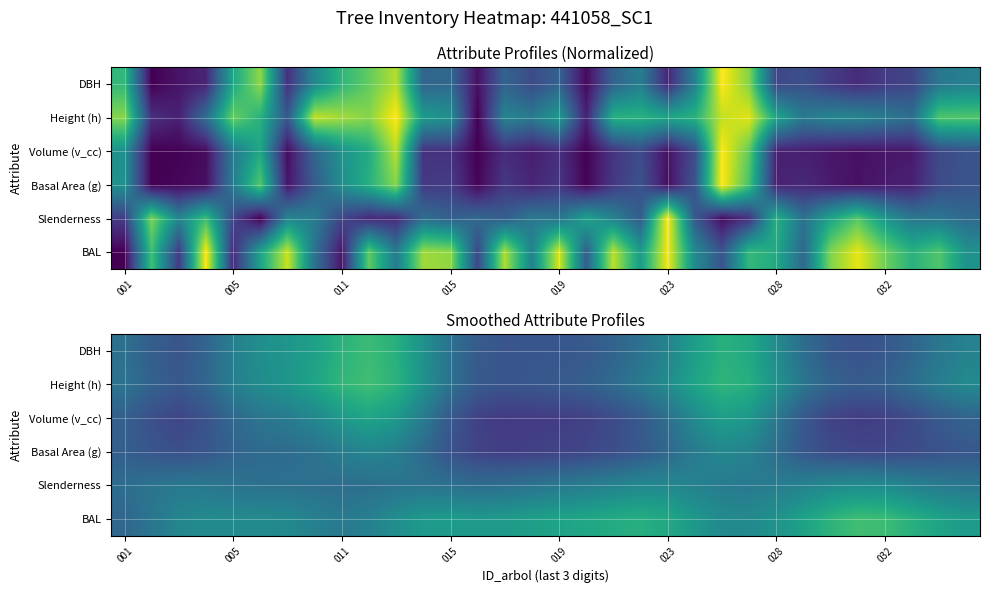

What is the difference between the maximum and second lowest values in the BAL series?

0.3